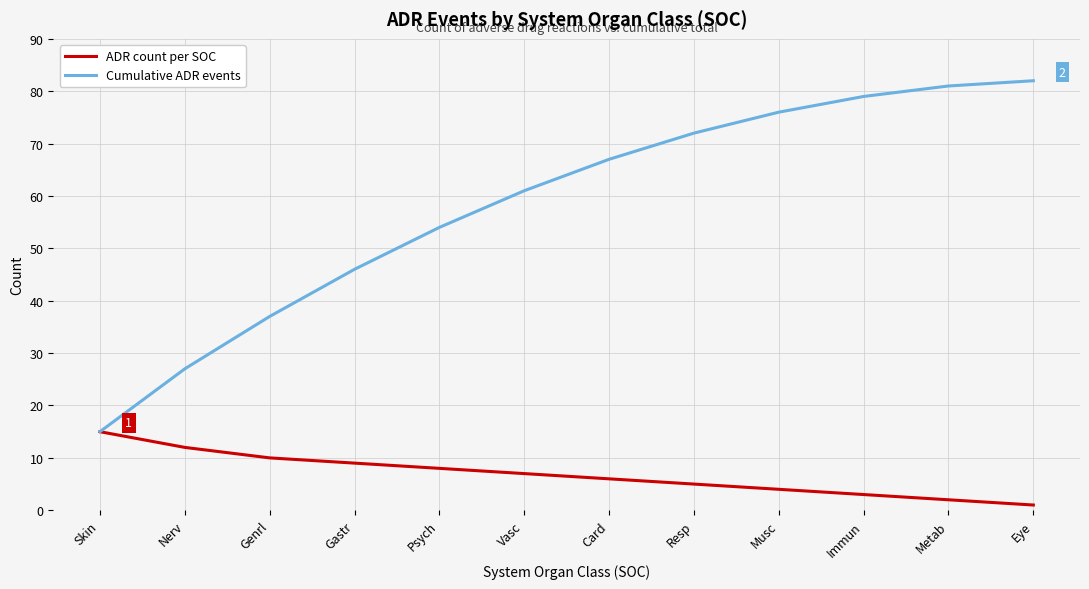

What is the average value of the ADR count per SOC series?

7